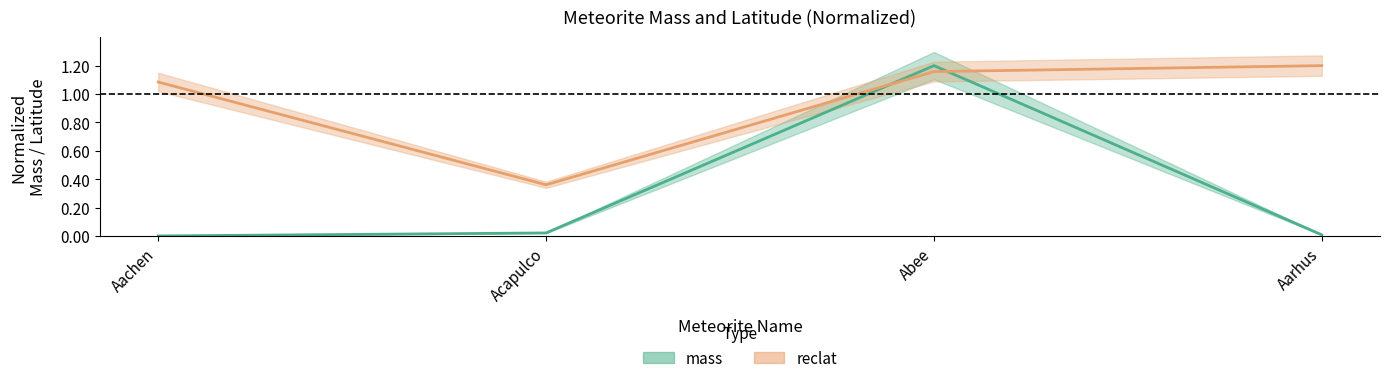

What is the spread (max minus min) of values at Acapulco?

0.3